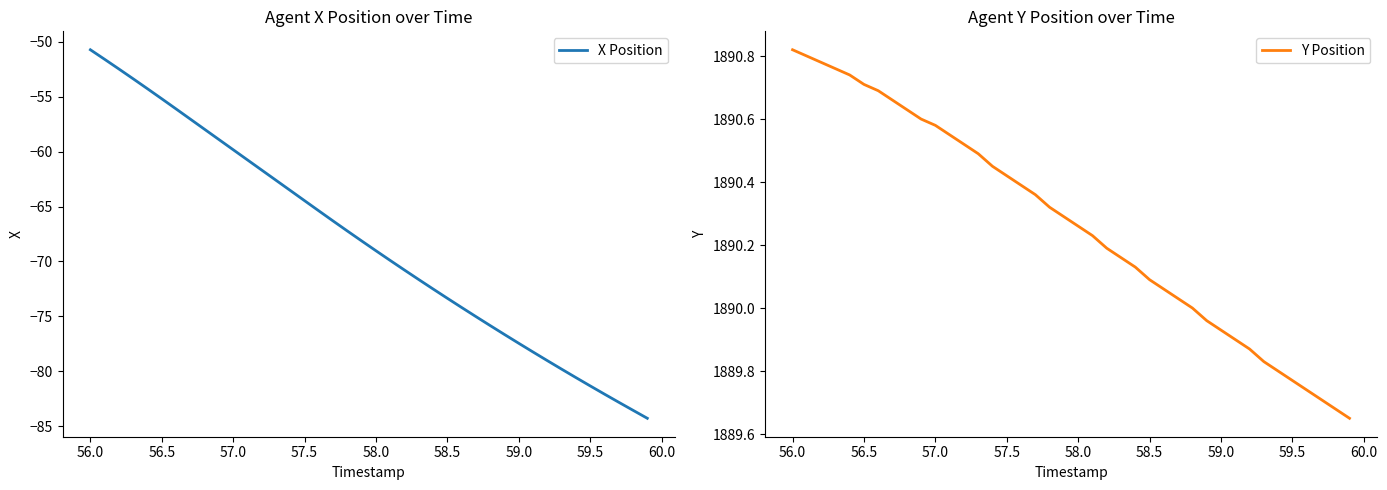

What is the minimum value for X Position?

-84.3